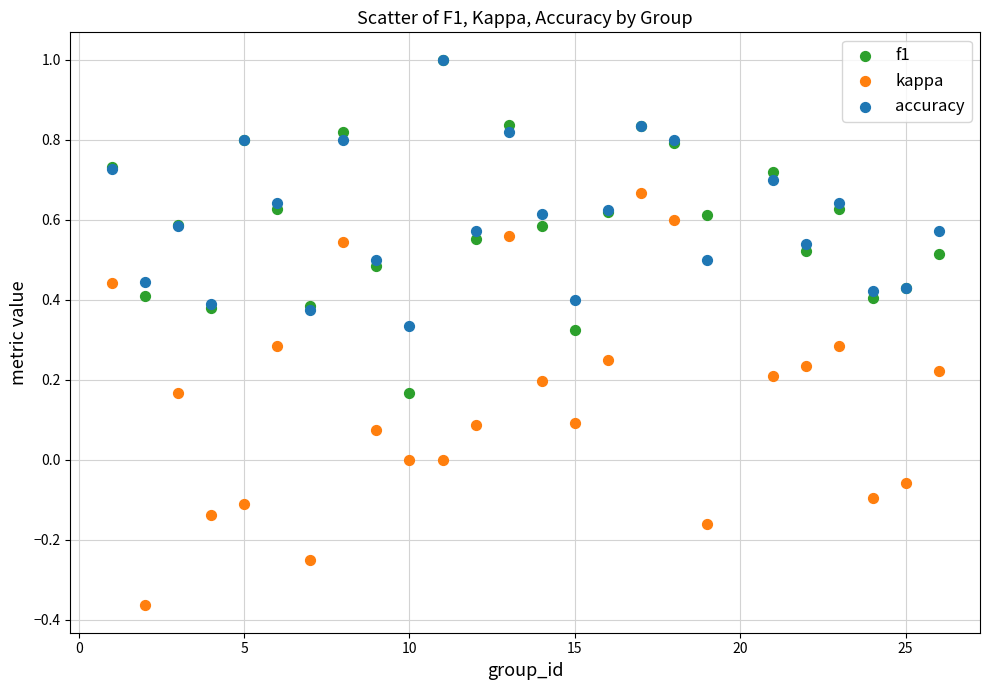

What are all the series names shown in the legend?

f1, kappa, accuracy